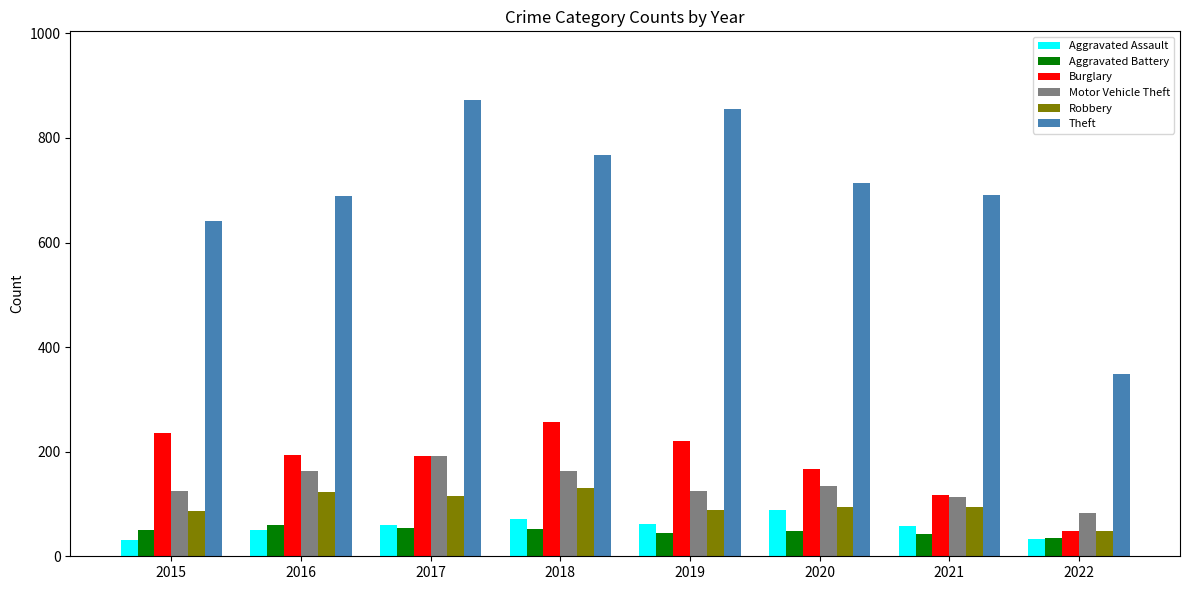

How many bars are there in each group?

6